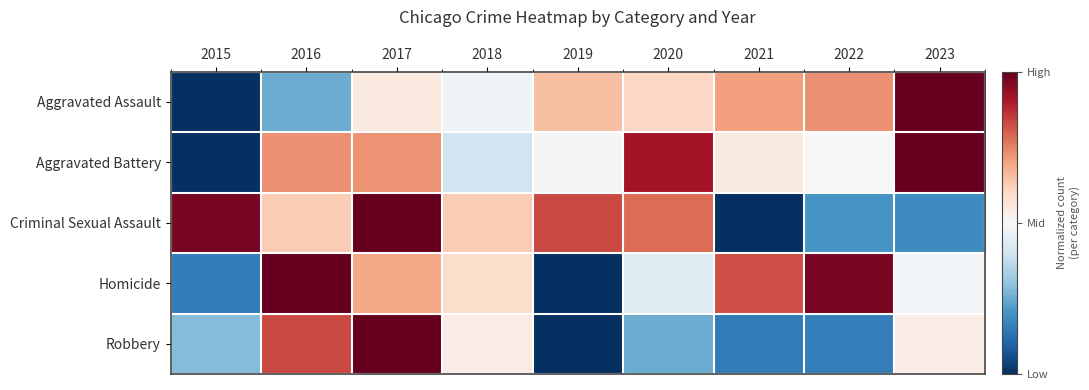

Count the number of data series in this chart.

5